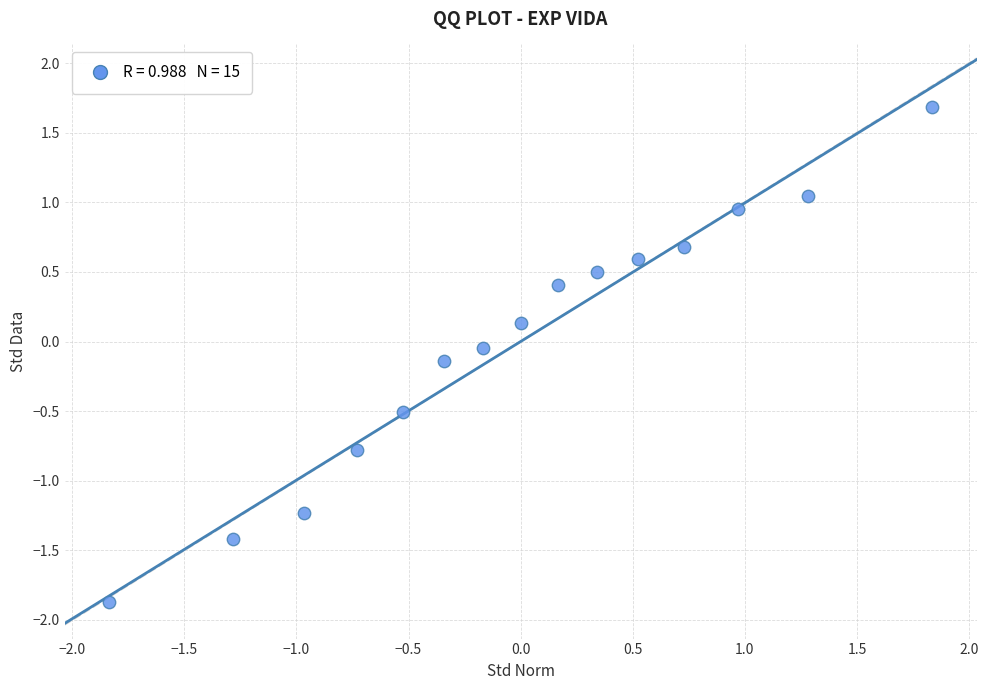

What is the range of Y values (max minus min)?

3.6